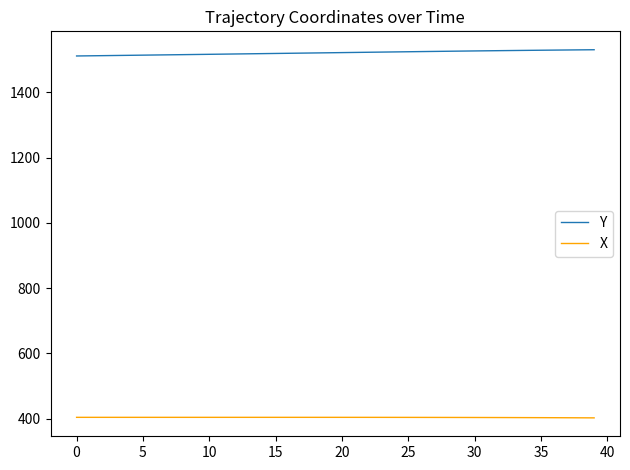

What is the smallest value displayed?

402.8